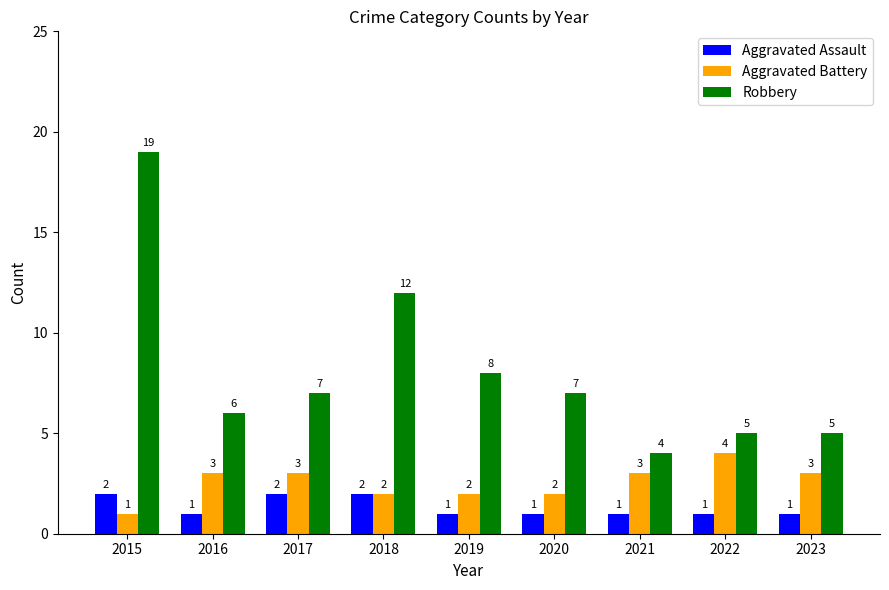

Count the Aggravated Assault values in the range 1 to 2.

9